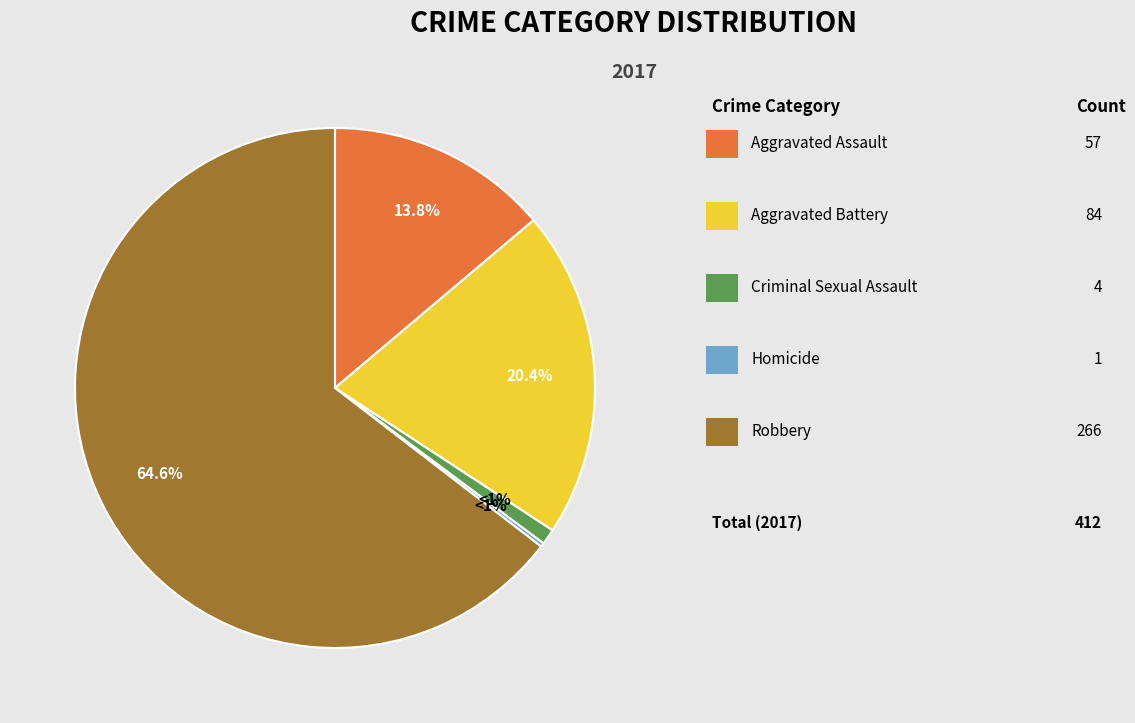

Which slice is the smallest?

Homicide